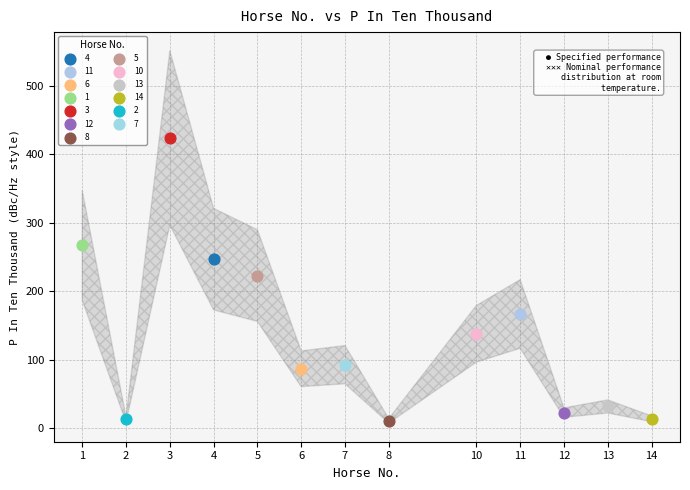

What are all the series names shown in the legend?

4, 11, 6, 1, 3, 12, 8, 5, 10, 13, 14, 2, 7